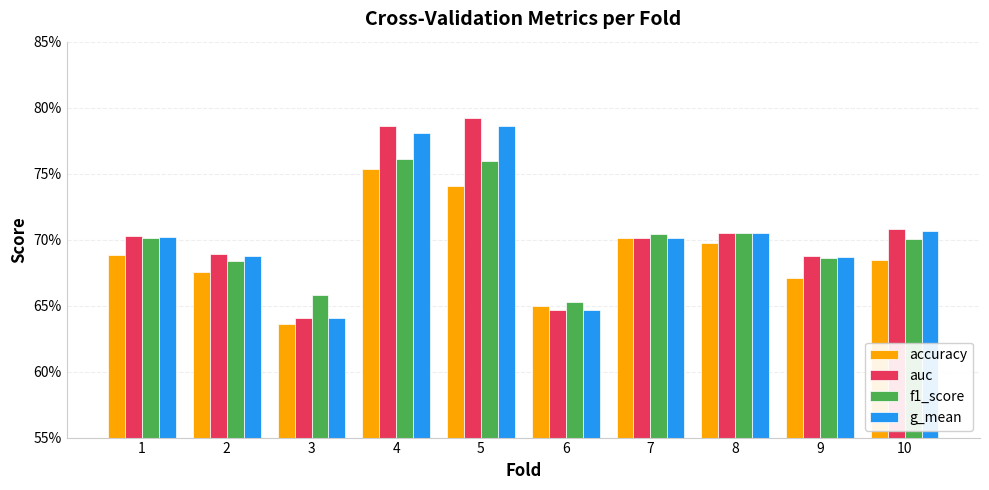

At how many categories does at least one series exceed 0?

10